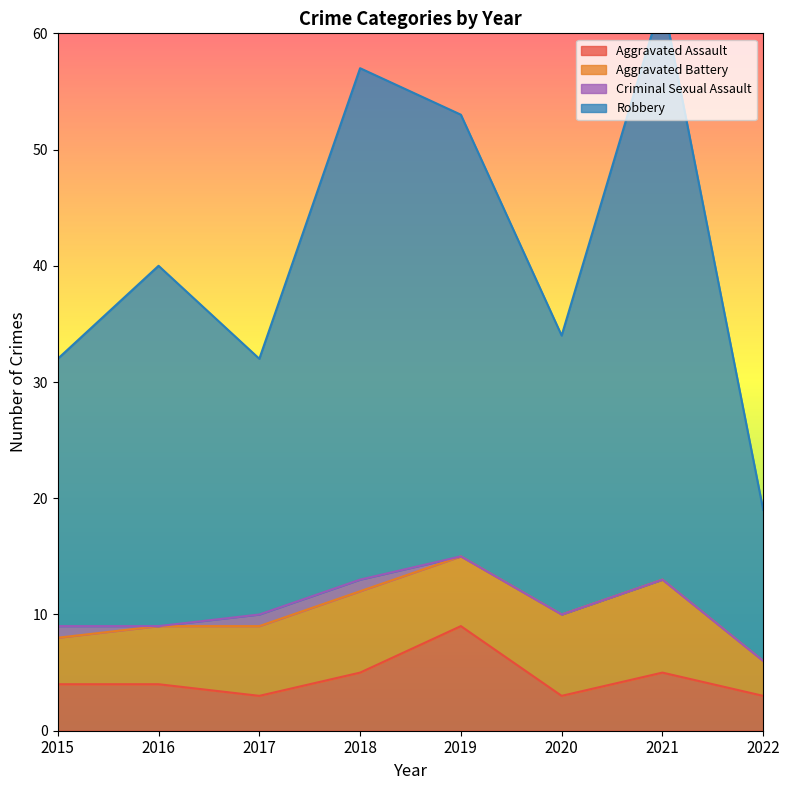

What is the difference between the highest and lowest values at 2022?

16